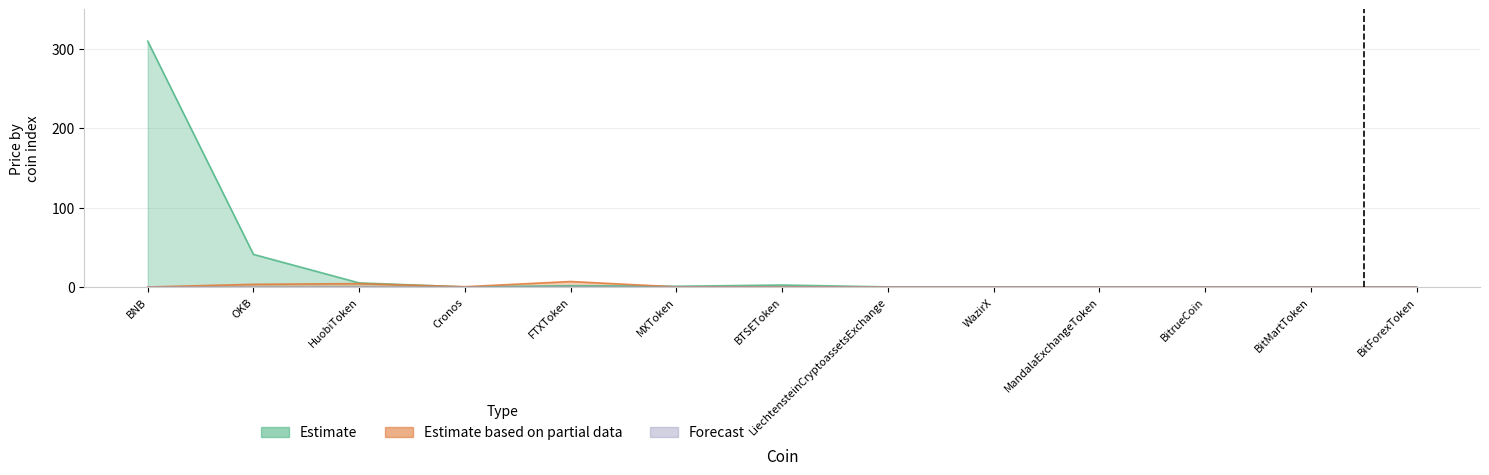

What is the sum of all Estimate based on partial data values?

15.3